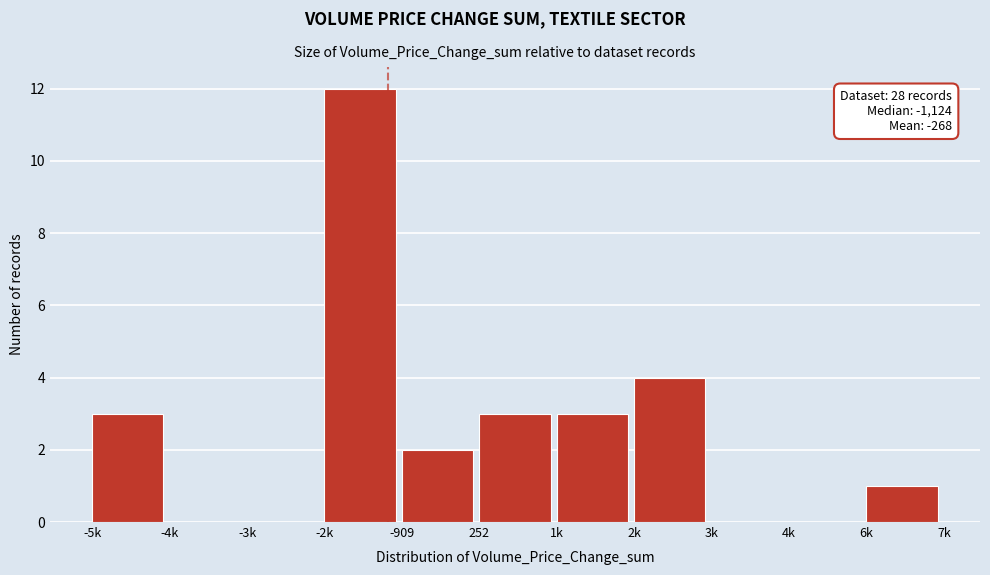

Reading left to right, transcribe all the data shown in this chart.

-5k=3	-4k=0	-3k=0	-2k=12	-909=2	252=3	1k=3	2k=4	3k=0	4k=0	6k=1